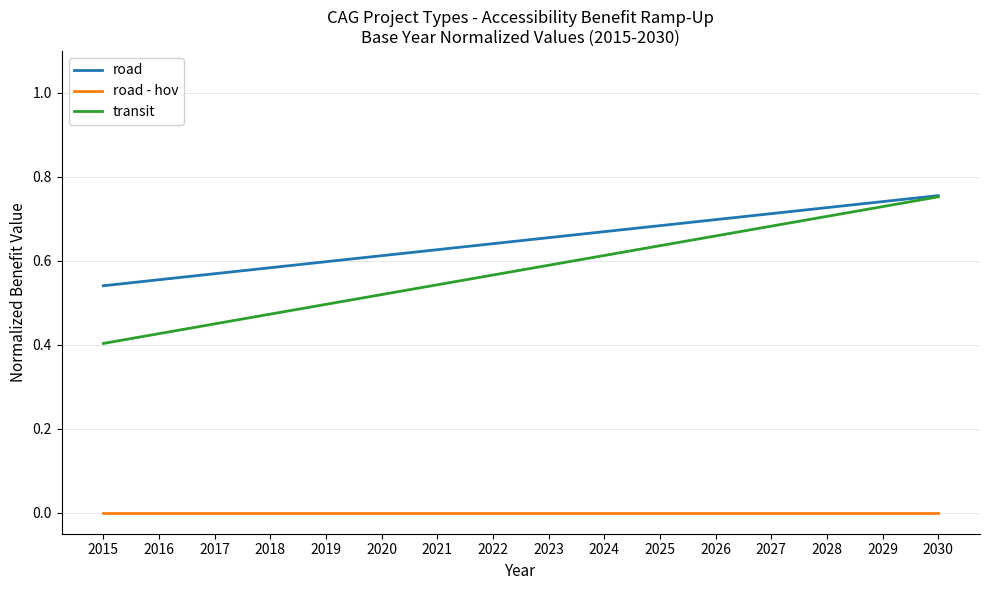

At how many categories does at least one series exceed 0?

16